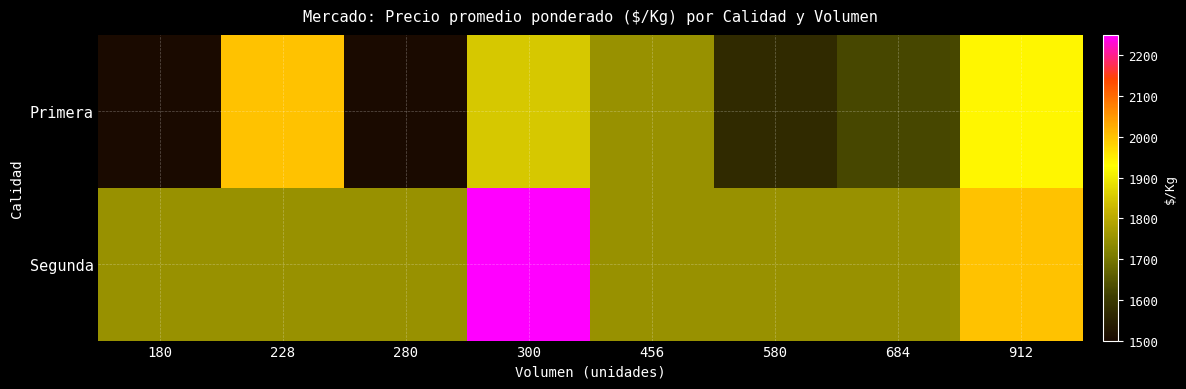

List the series in order of their overall mean, highest first.

Segunda, Primera